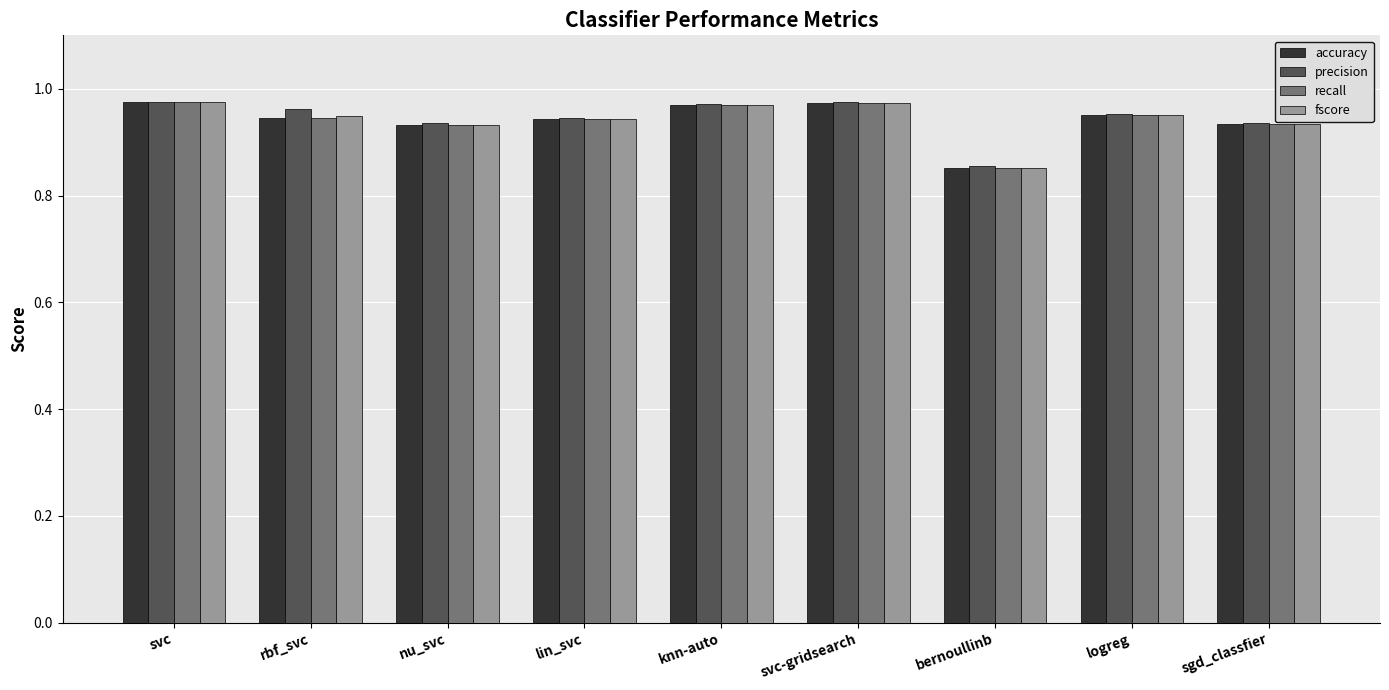

Does the chart contain stacked bars?

No